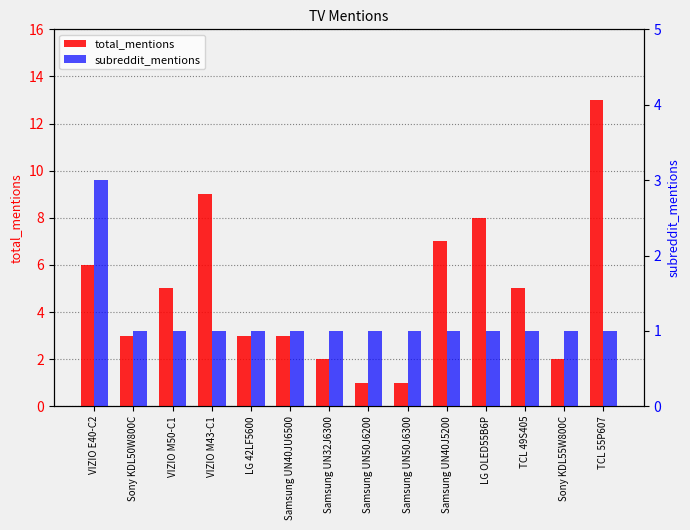

What is the total value across all series at Samsung UN40JU6500?

4